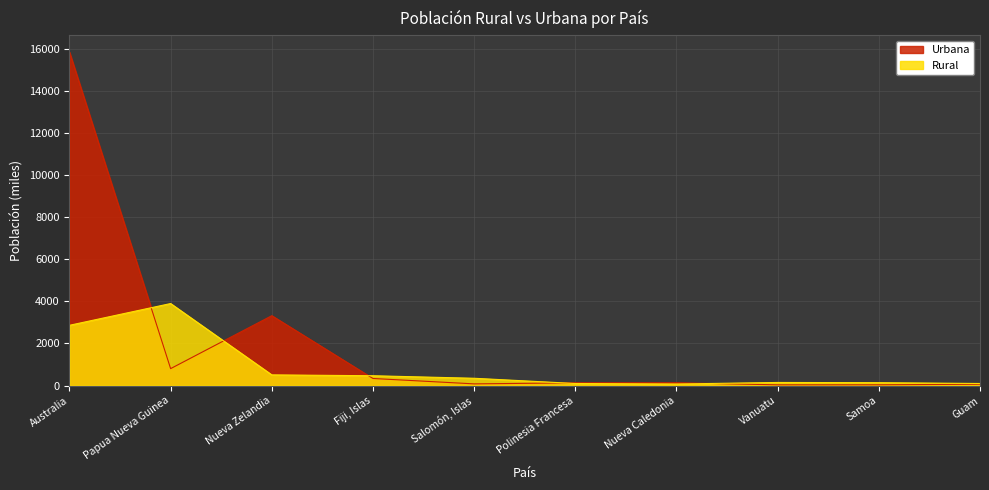

Which series changed the most between Australia and Nueva Zelandia?

Urbana